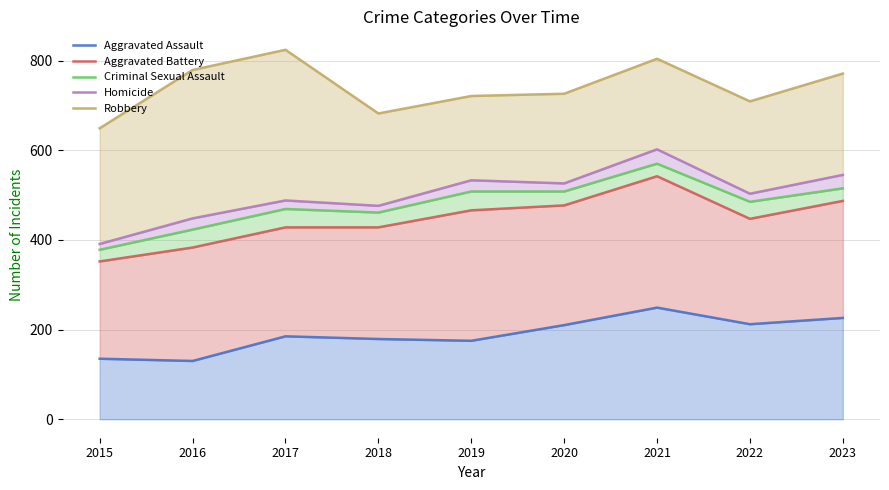

Reading right to left, what are all the values shown in this chart?

Aggravated Assault: 226	212	249	210	175	179	185	130	135
Aggravated Battery: 487	447	542	477	466	428	428	383	352
Criminal Sexual Assault: 515	485	570	508	508	461	469	423	378
Homicide: 545	503	602	526	533	476	488	448	391
Robbery: 771	709	804	726	721	682	824	779	649